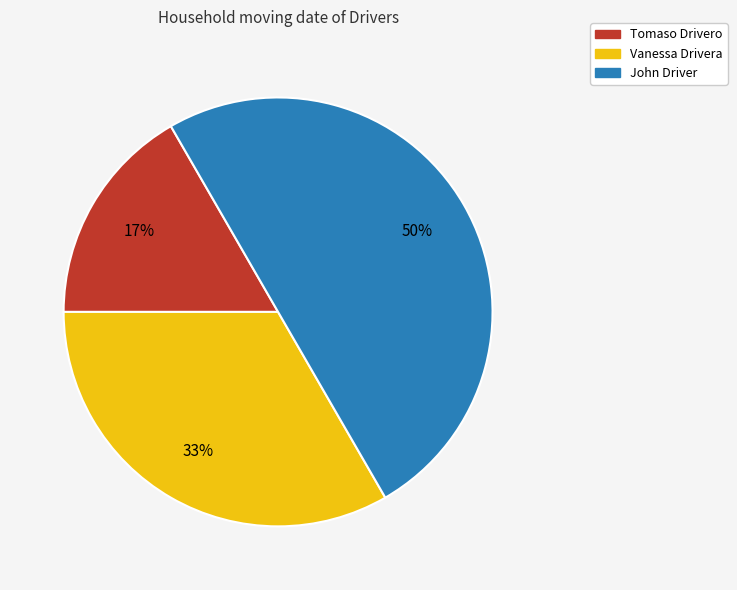

To the nearest percent, what is the difference between the largest and smallest slice percentages?

33%